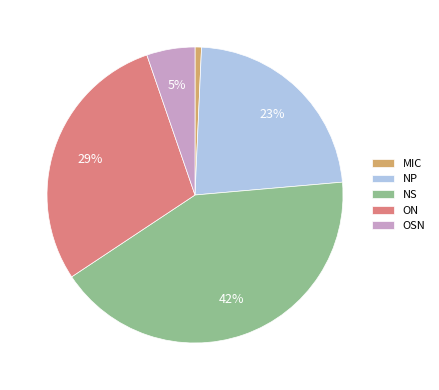

To the nearest percent, what portion does ON represent?

29%